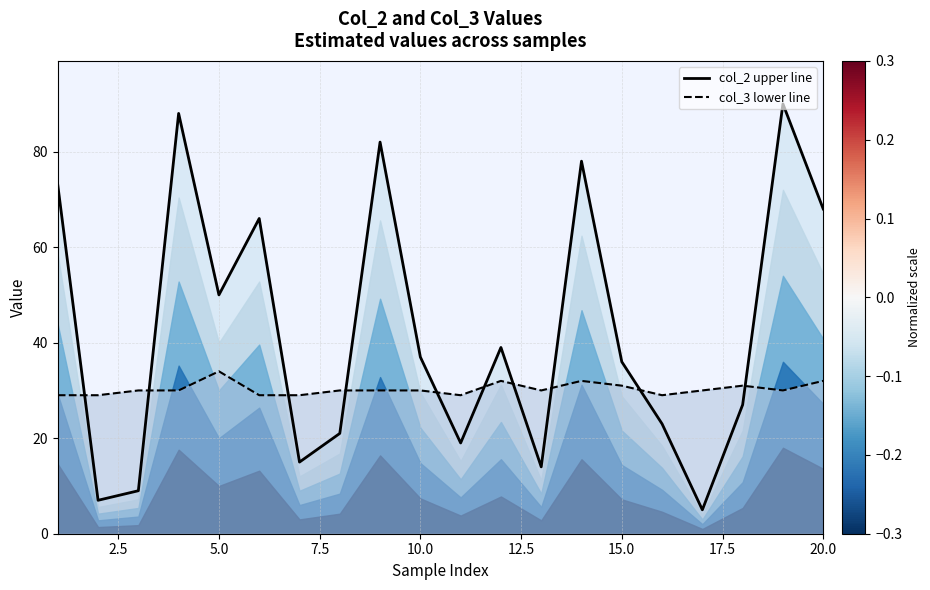

Which series ends up on top after the final intersection of col_3 lower line and col_2 upper line?

col_2 upper line